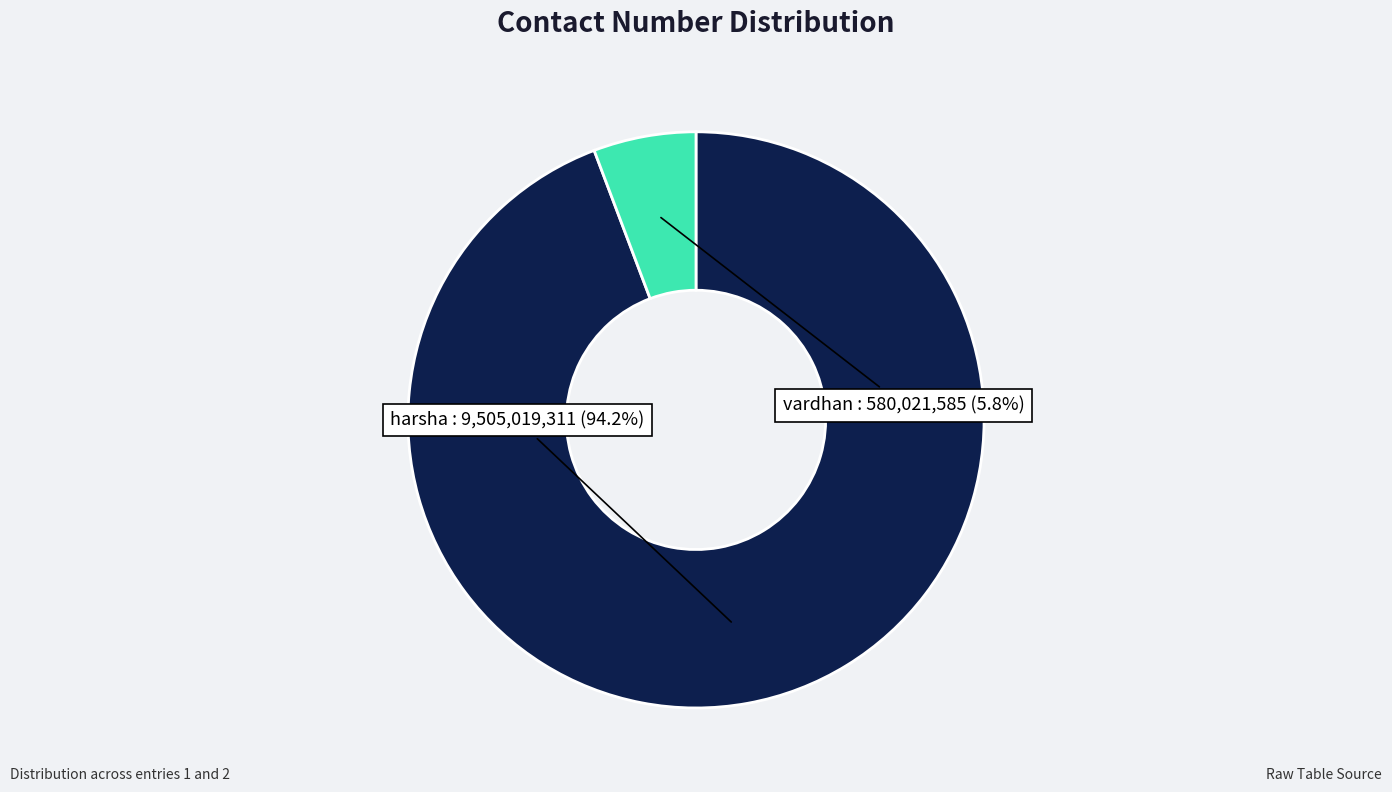

What is the smallest slice in the pie chart?

vardhan